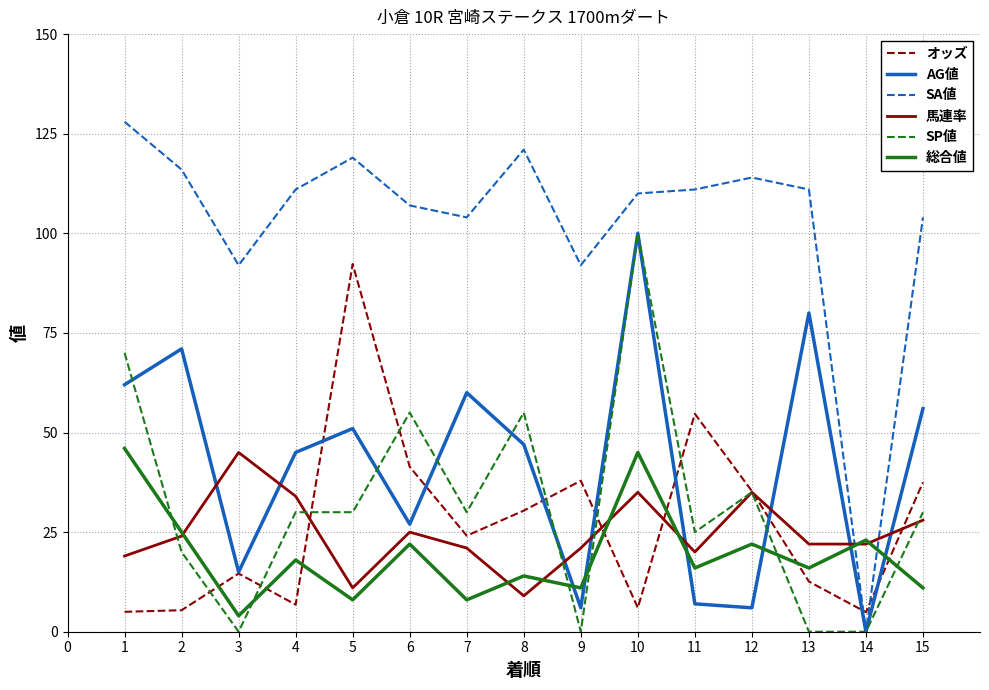

The value of AG値 at 10 is 39.6. True or false?

False